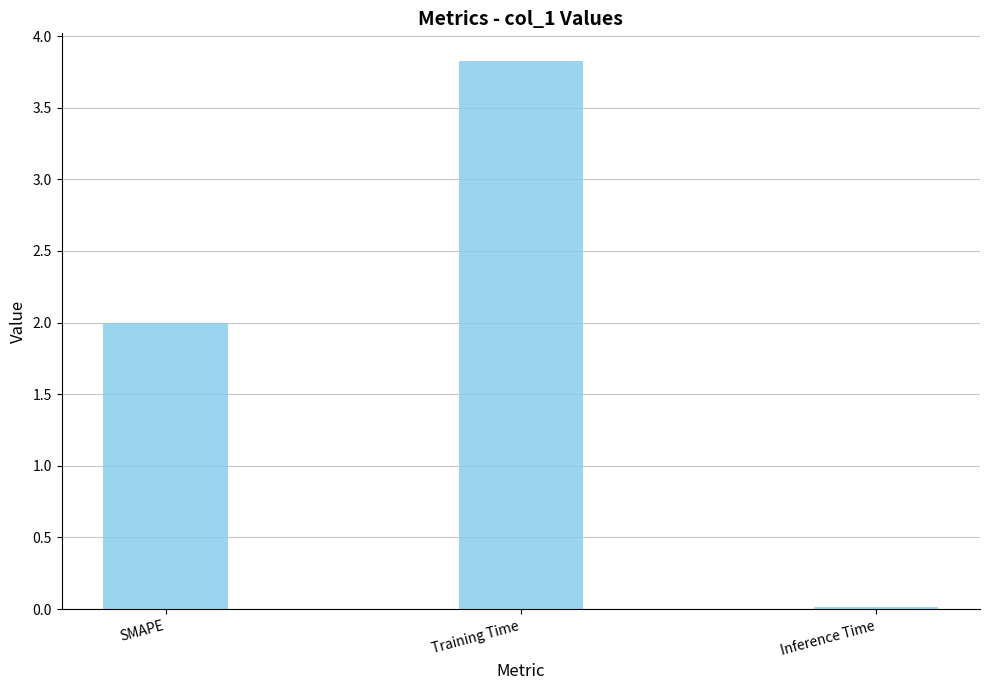

The value at Training Time is 3.8. True or false?

True